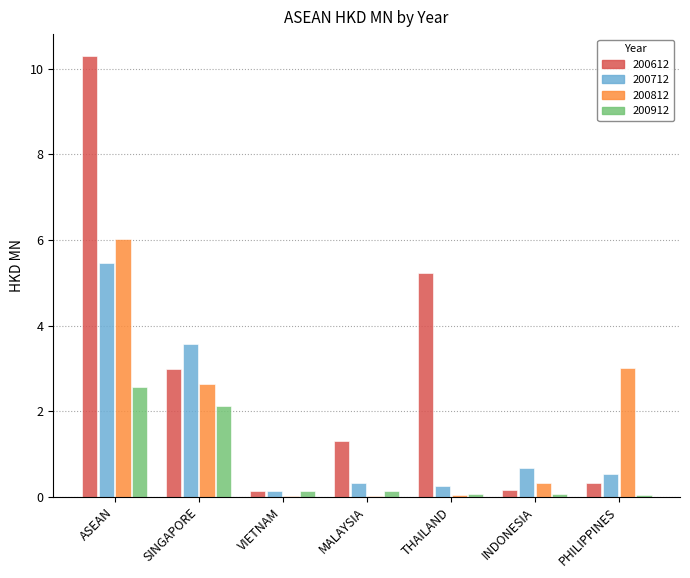

At which category is the sum across all series the highest?

ASEAN